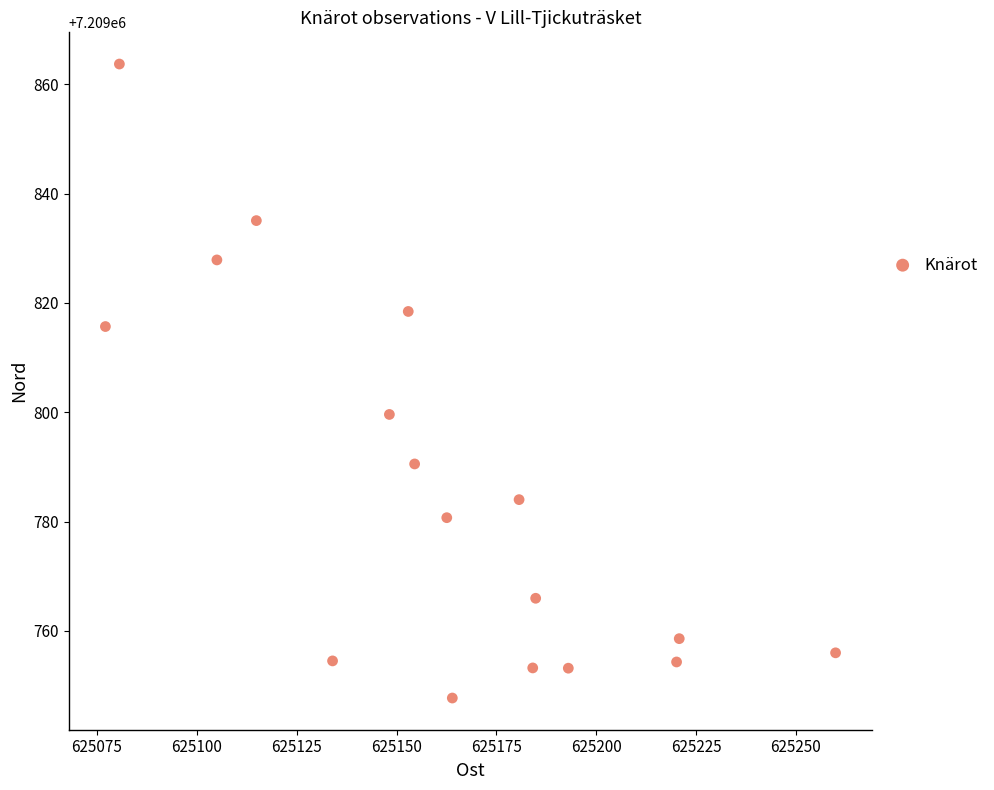

What Y value in the scatter plot is closest to 7209805?

7209799.6